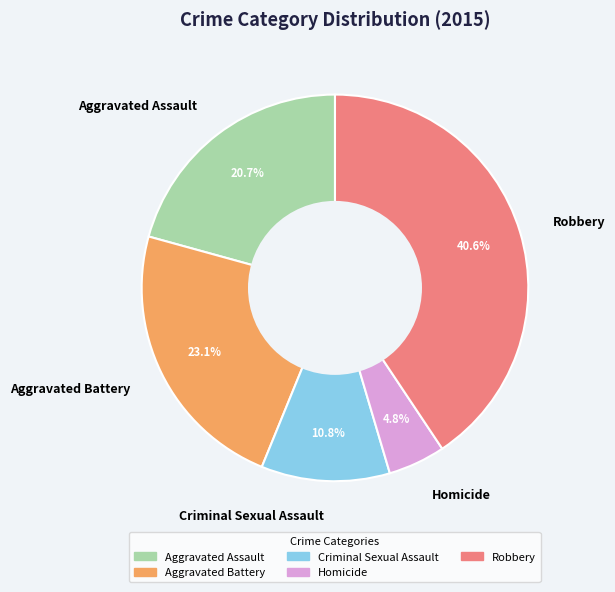

Which slice is the largest?

Robbery